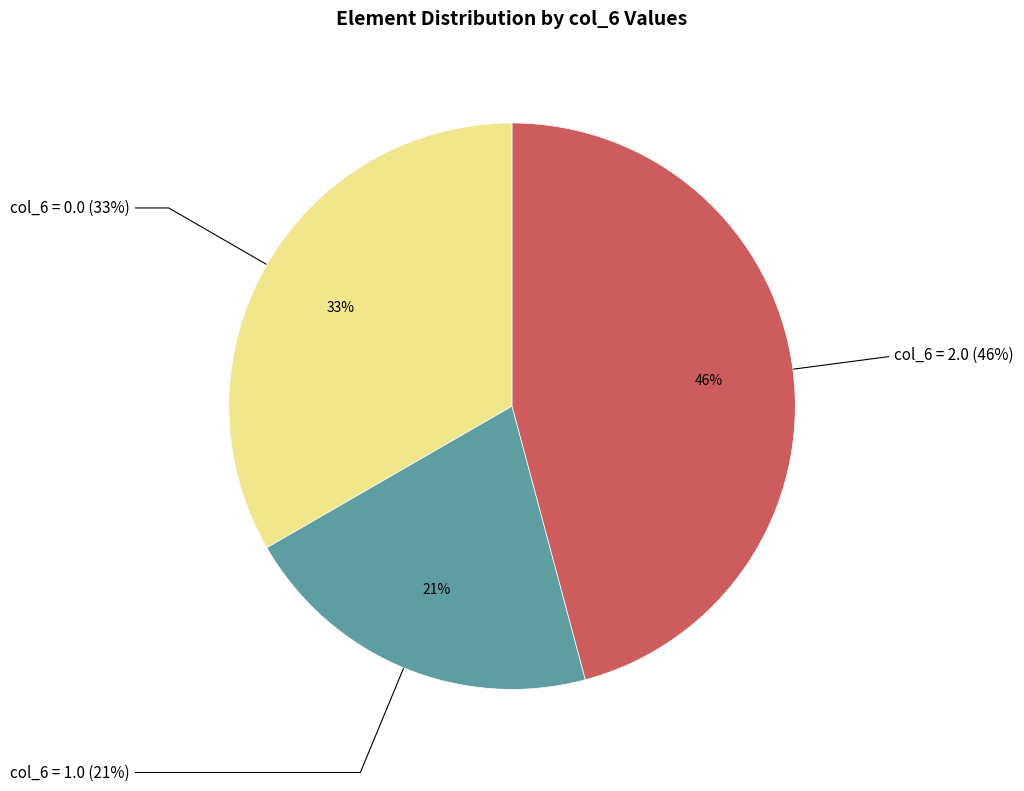

Which category has the biggest portion of the pie?

2.0